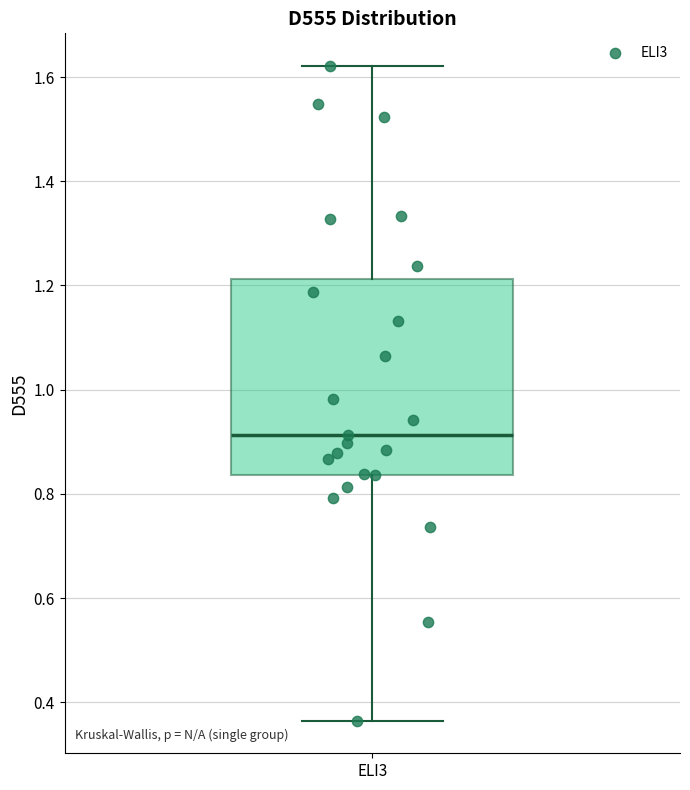

Where is the upper edge of the box for ELI3 on the y-axis? The values are not printed on the chart, so give them approximately, as read against the axis.

1.22